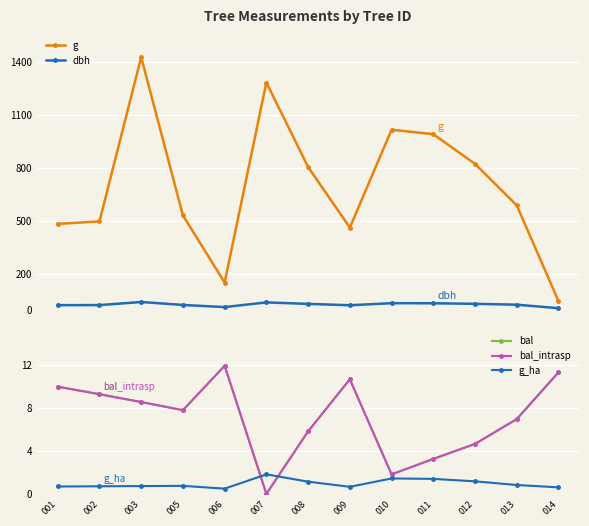

Which series has the largest total across all categories?

g